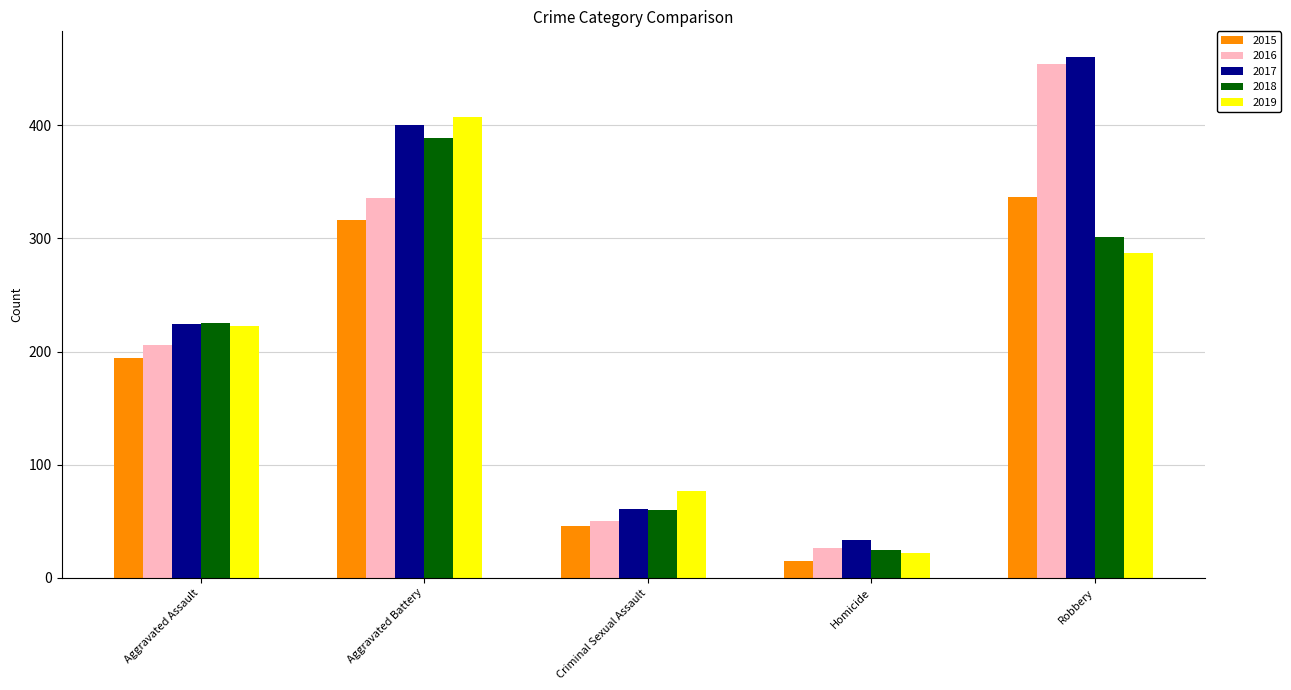

How many bars are there in each group?

5